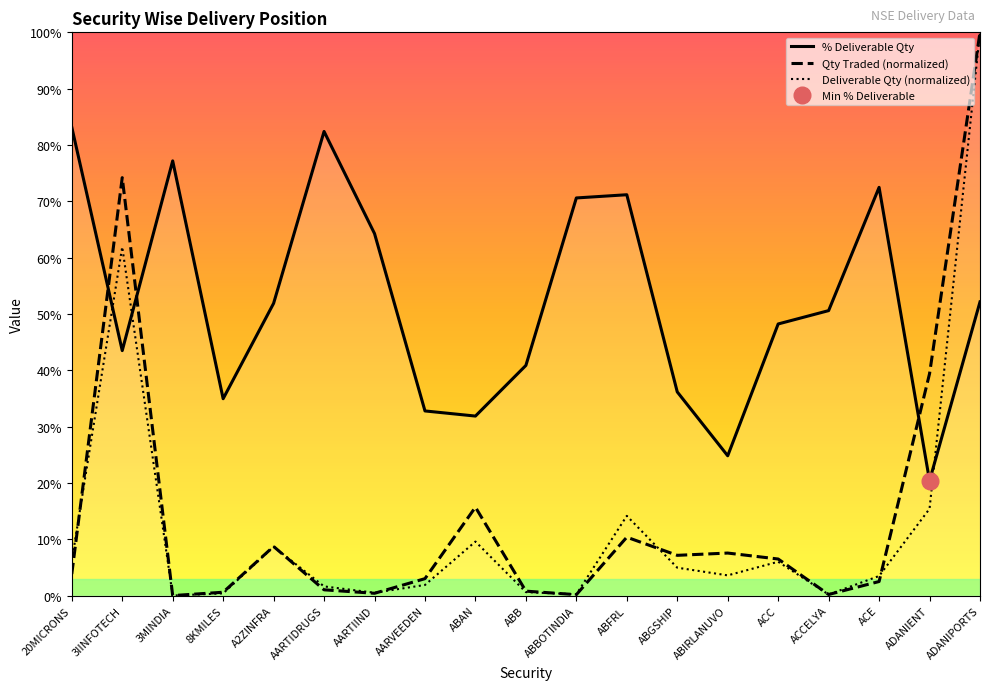

Which has a higher value, A2ZINFRA or ACC?

A2ZINFRA